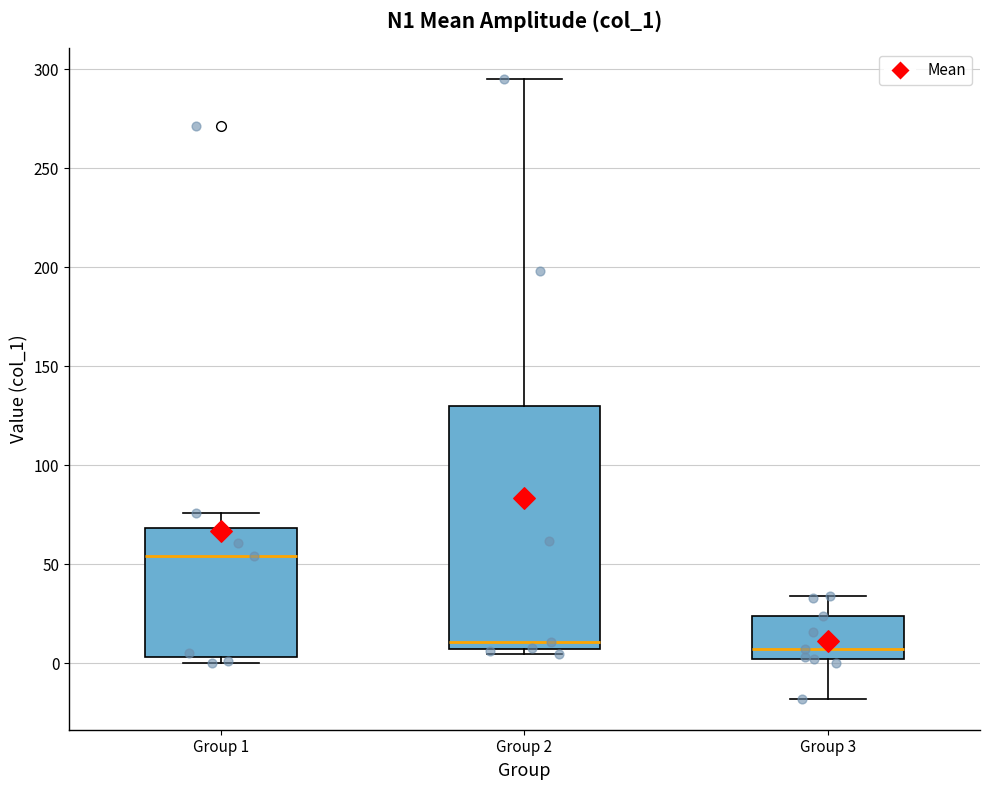

Which box is the tallest, from its lower edge to its upper edge?

Group 2